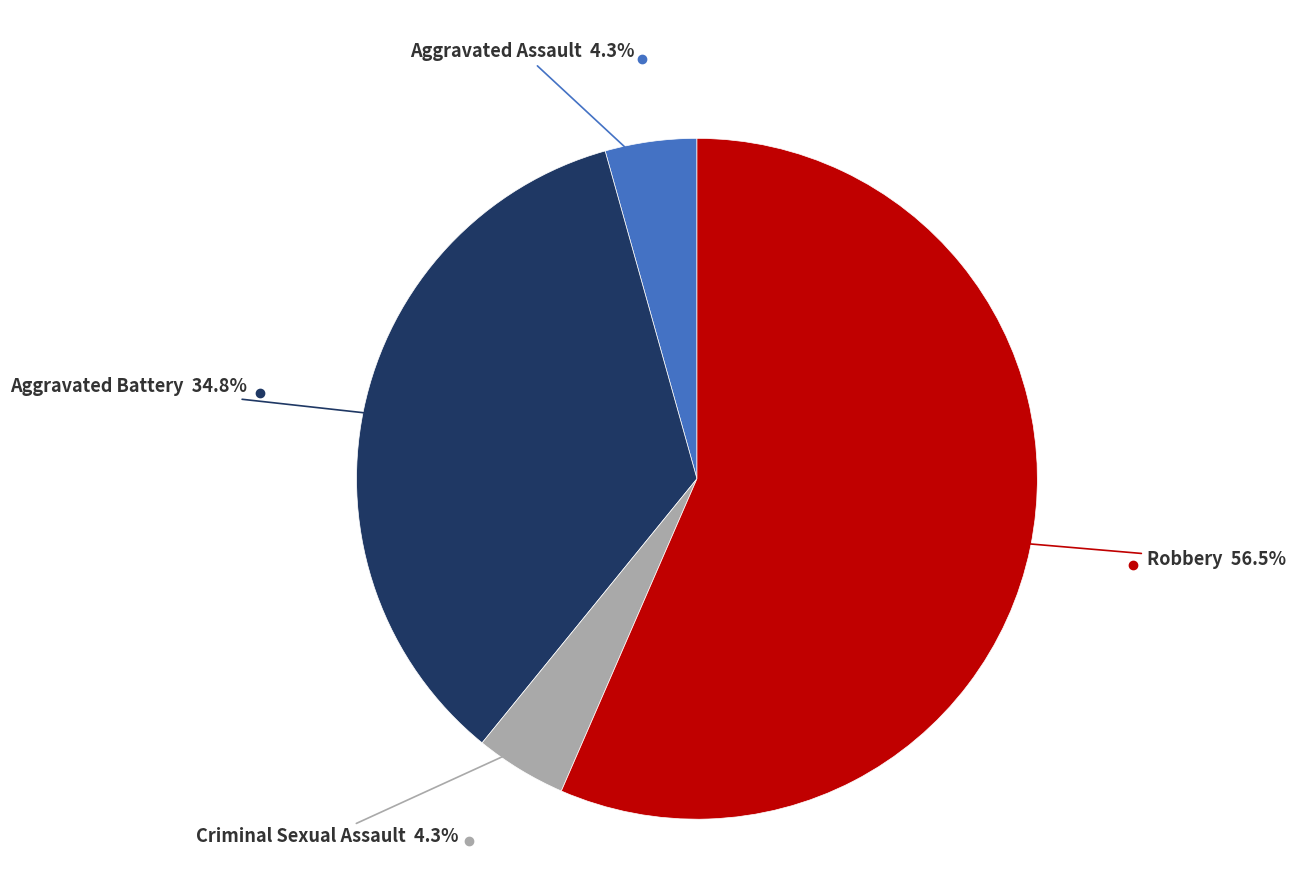

Is there a majority slice in this chart?

Yes